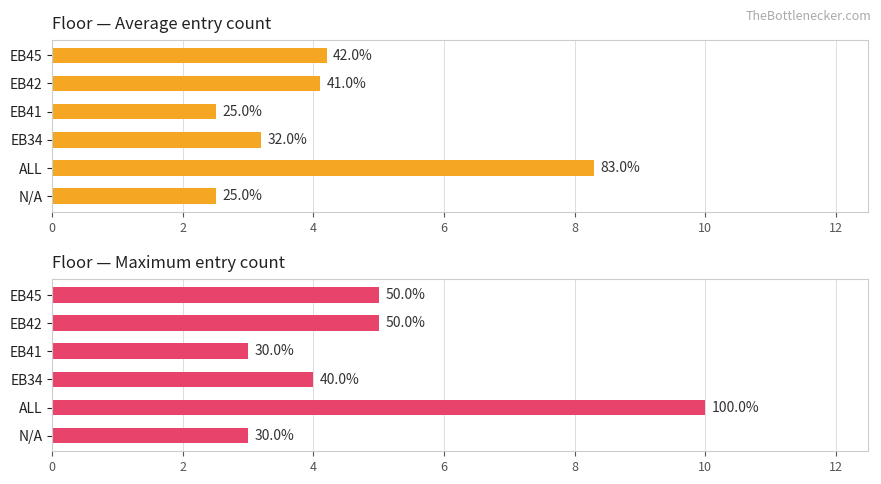

How many values in the Maximum count series exceed 5?

1